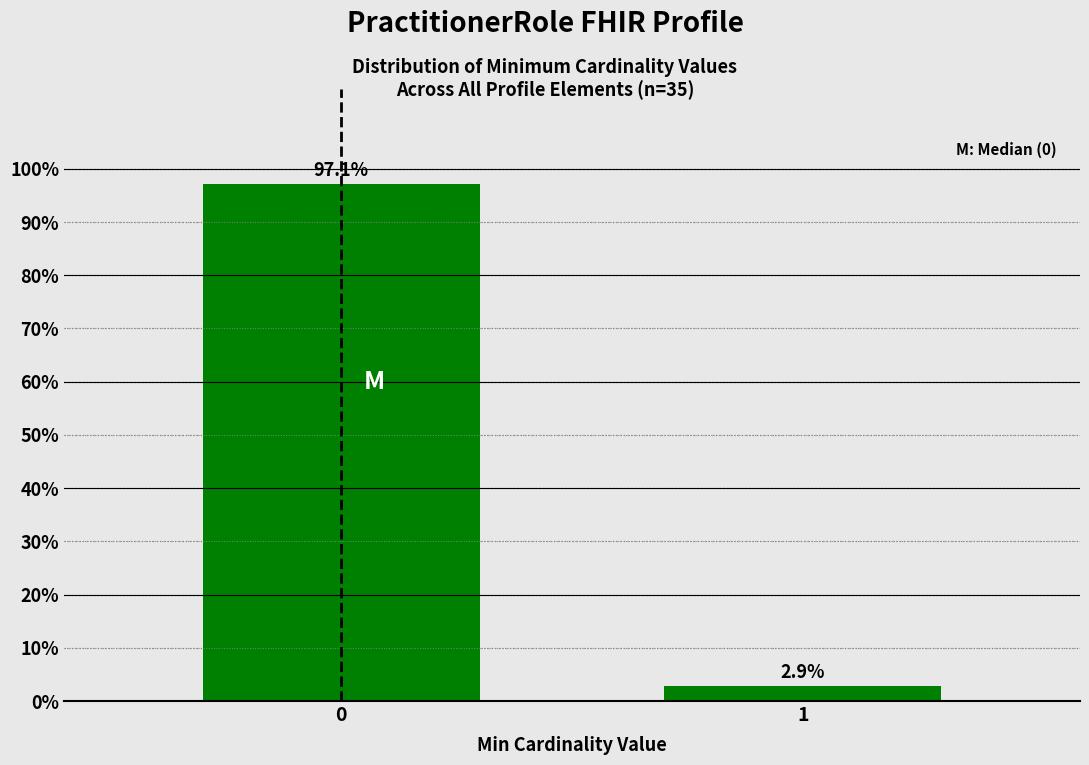

Reading left to right, transcribe all the data shown in this chart.

0=97.1	1=2.9